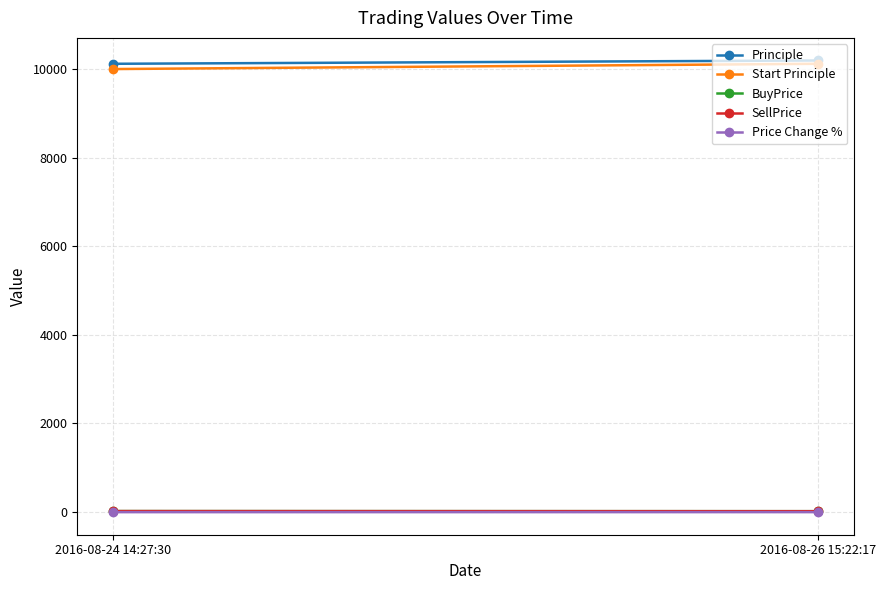

True or false: BuyPrice has a value of 39.0 at 2016-08-24 14:27:30.

False